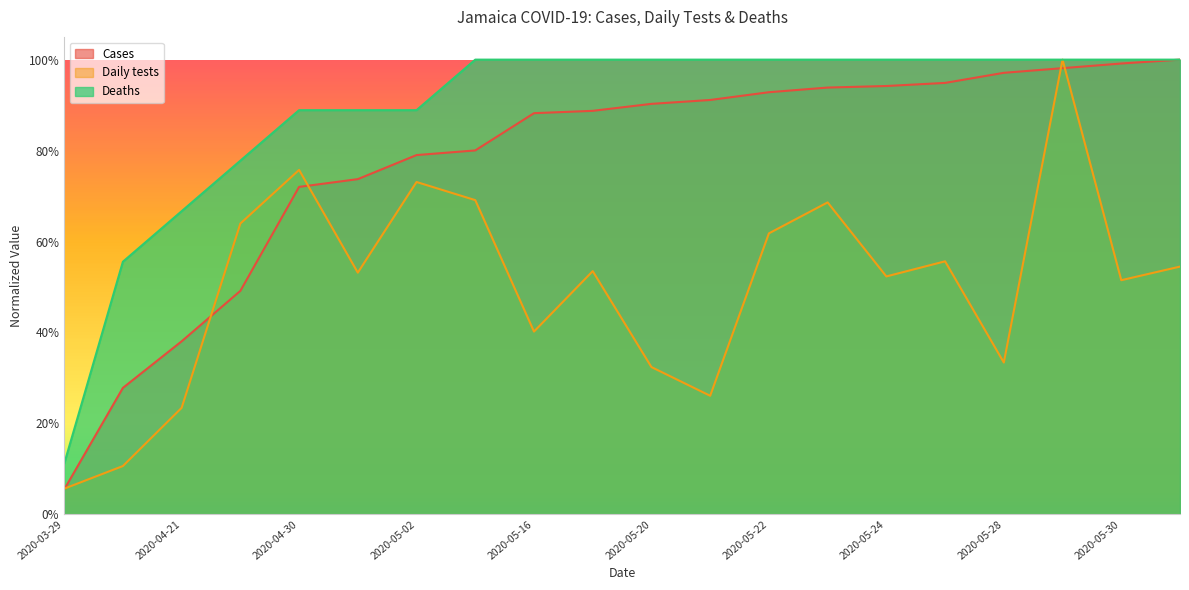

Rank the series by their average value, from highest to lowest.

Deaths, Cases, Daily tests